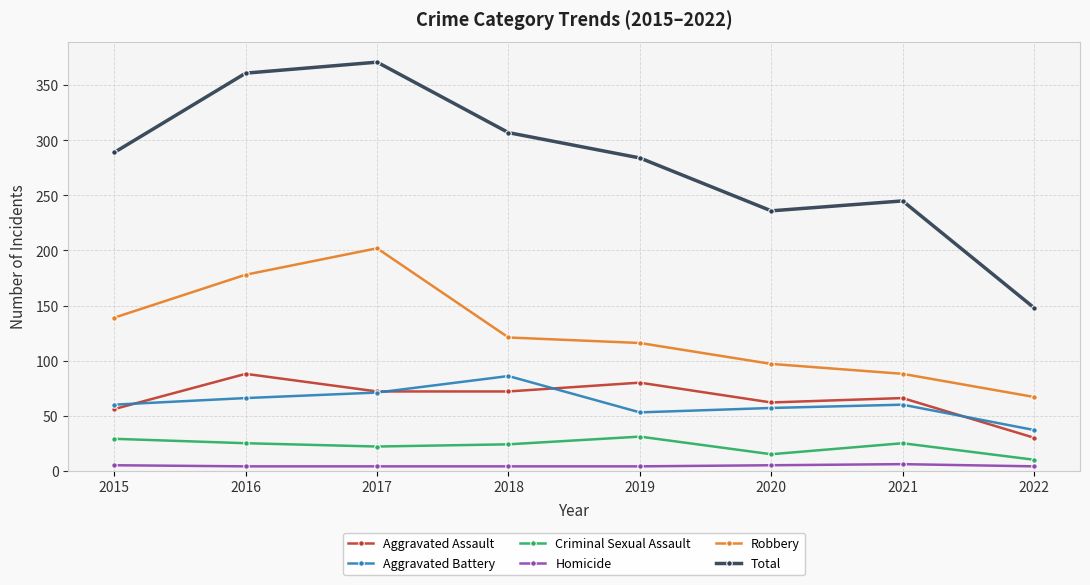

What is the value of the Robbery point at the 4th from the left?

121